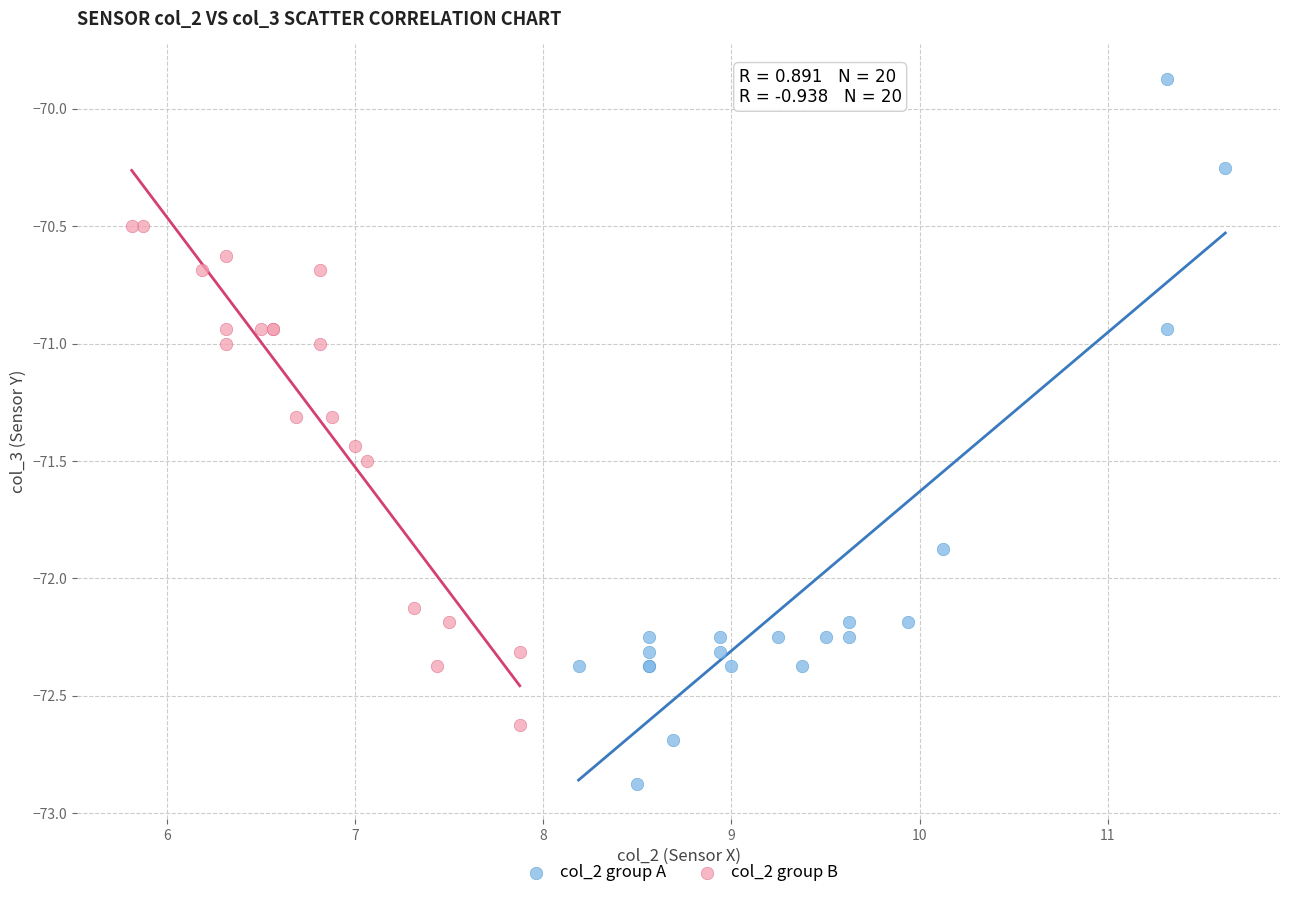

Which series reaches the minimum Y coordinate?

col_2 group A